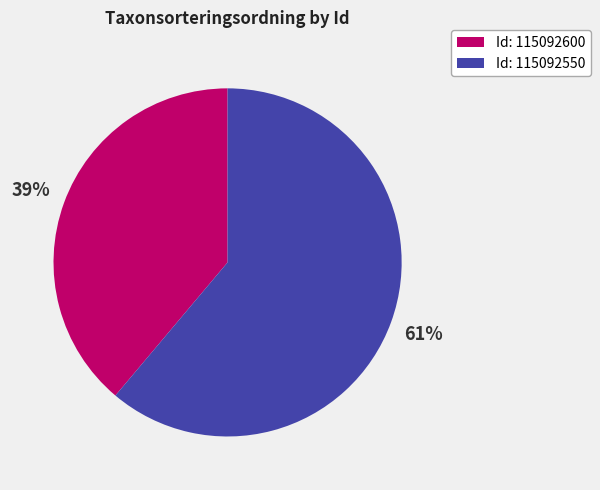

Between Id: 115092550 and Id: 115092600, which is larger?

Id: 115092550